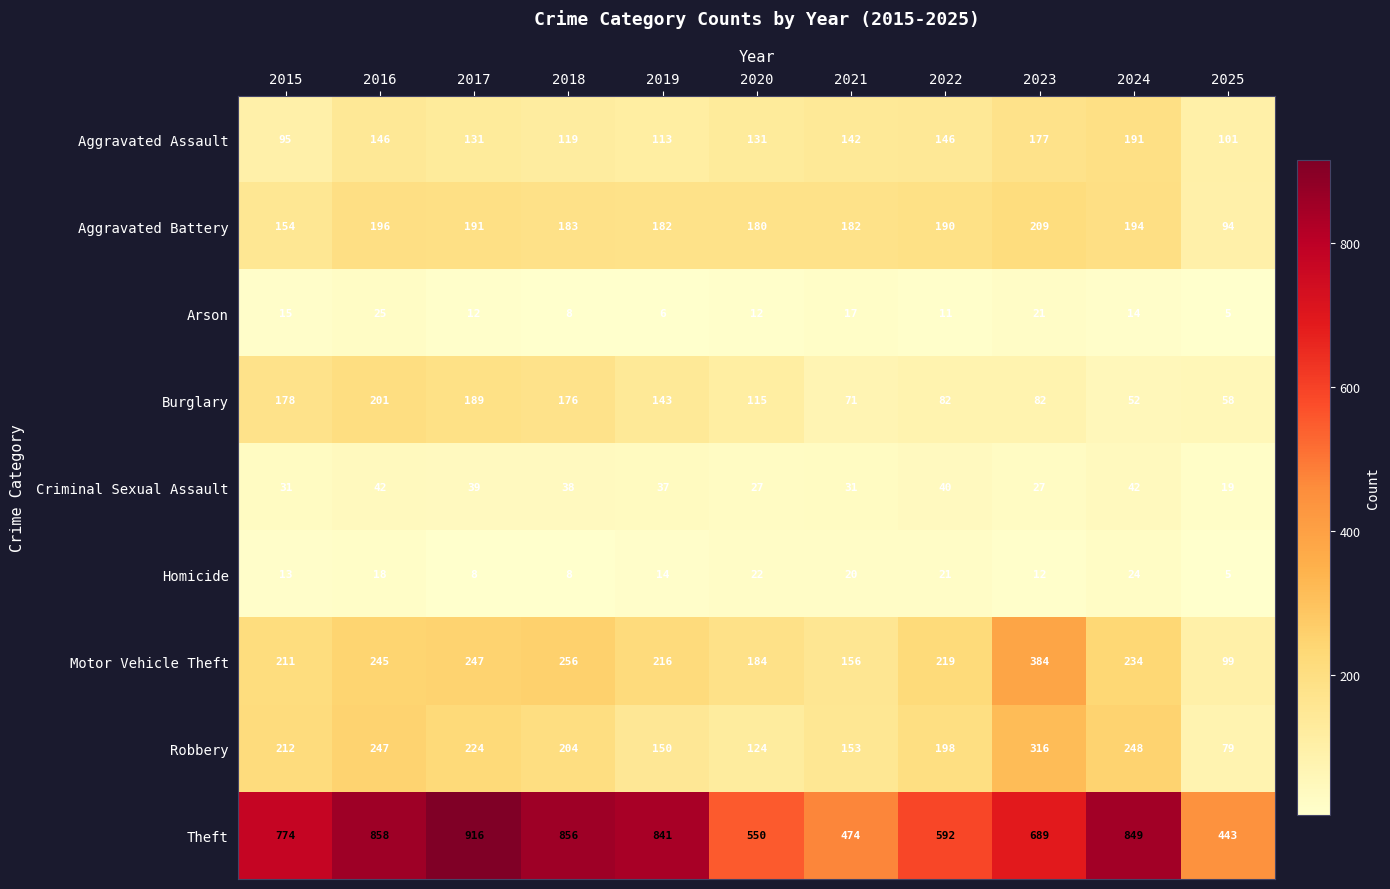

What is the spread (max minus min) of values at 2015?

761